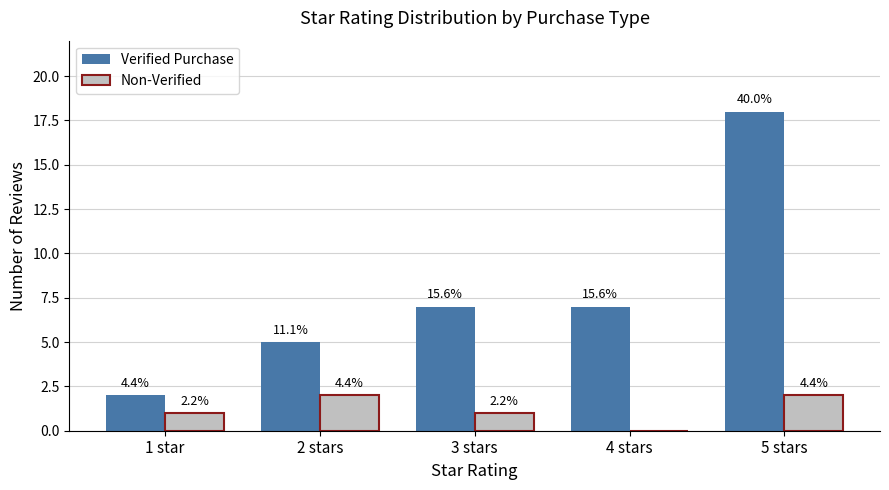

What is the difference between the highest and lowest values at 5 stars?

16